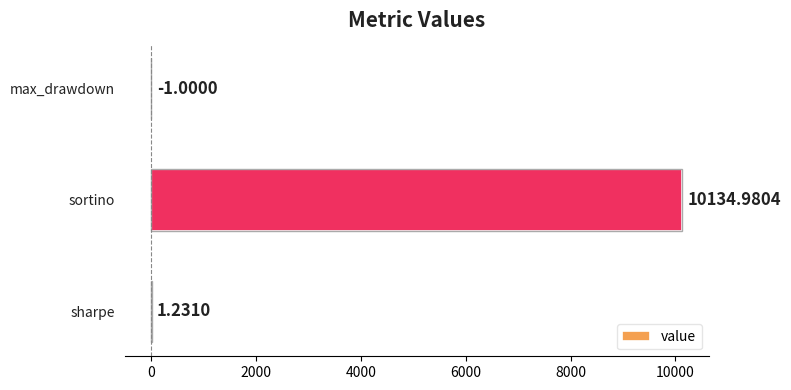

Count the number of values greater than 1.

2